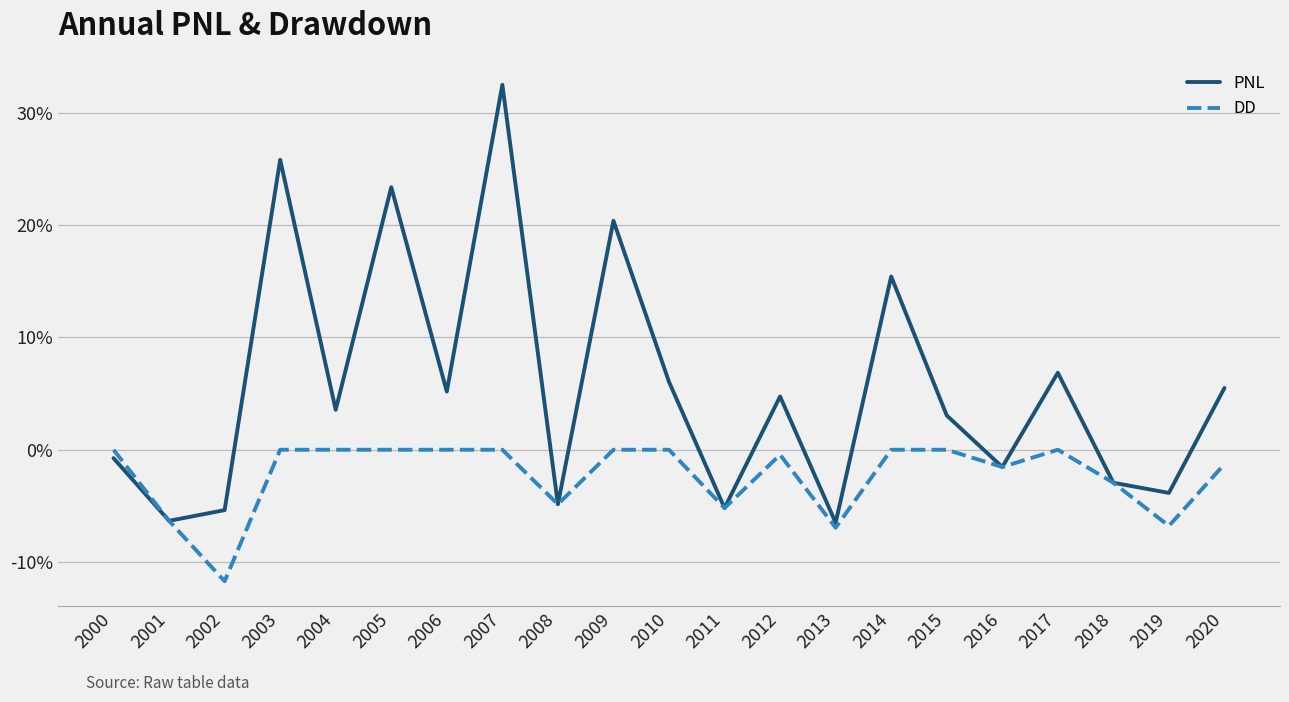

Does the chart display data point markers on the line(s)?

No